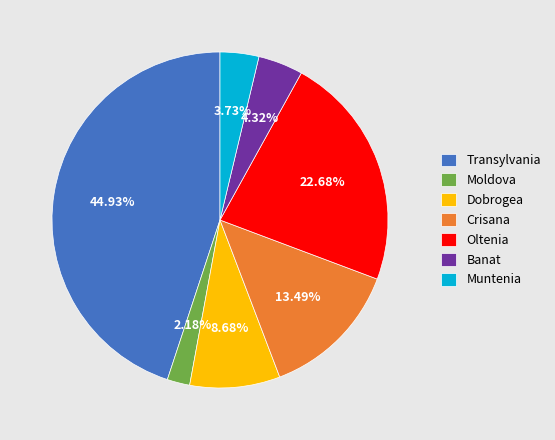

Rank the categories by value from highest to lowest.

Transylvania, Oltenia, Crisana, Dobrogea, Banat, Muntenia, Moldova